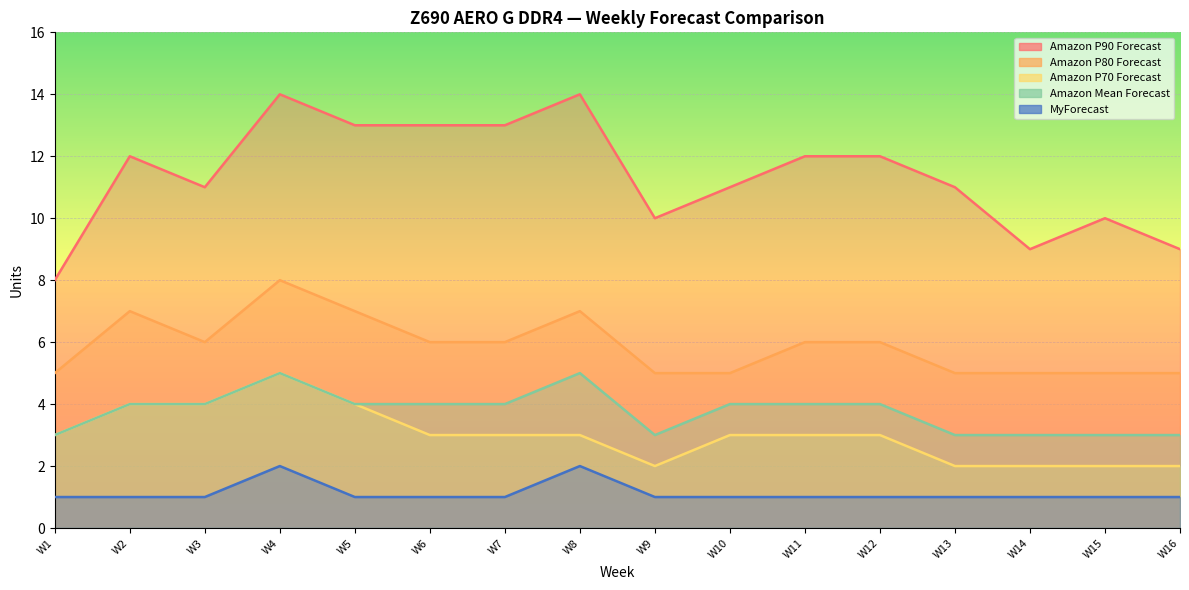

At how many categories does at least one series exceed 1?

16